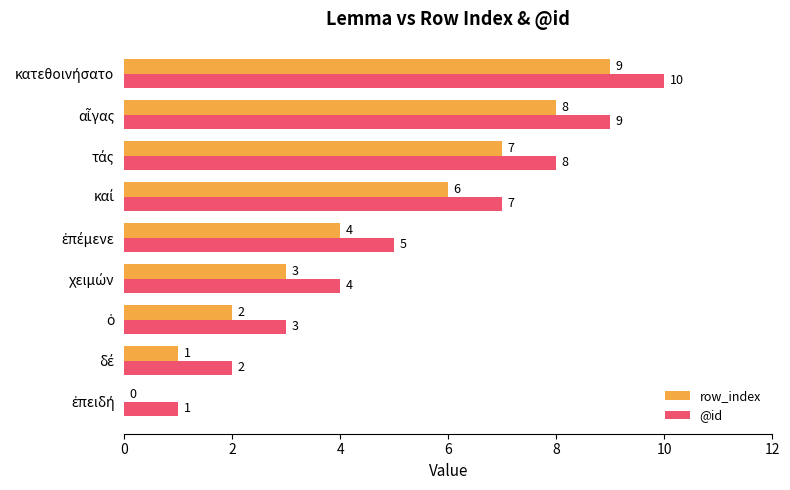

Which series has the largest total across all categories?

@id